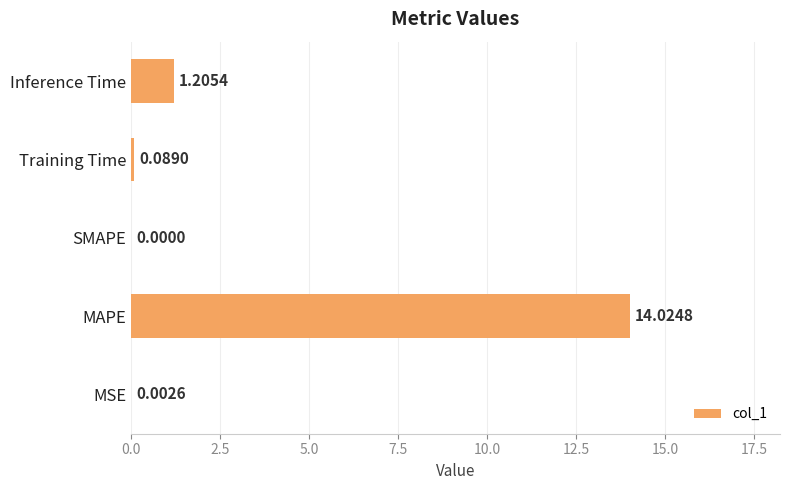

Which has a higher value, MAPE or SMAPE?

MAPE